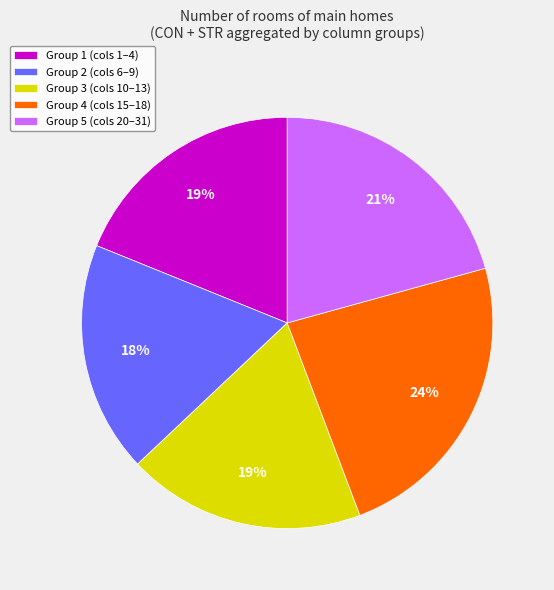

How many segments does this pie chart have?

5